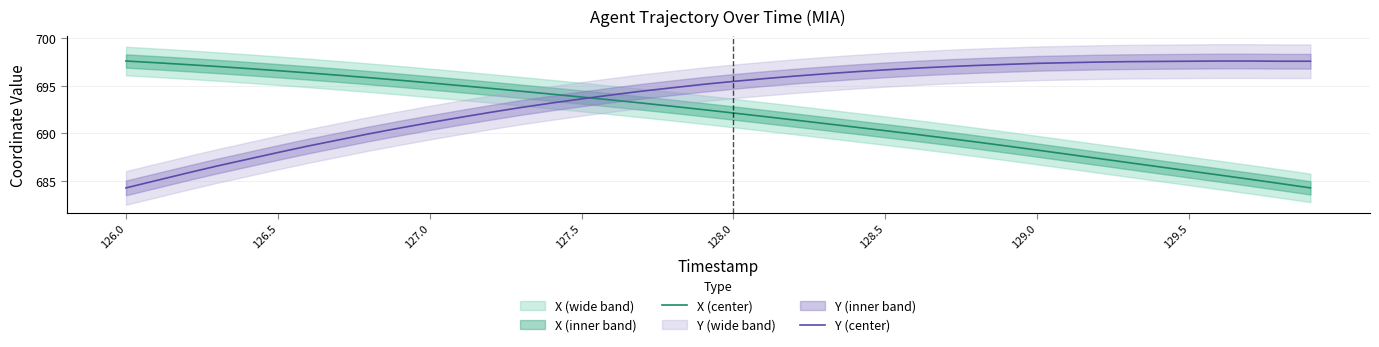

Is it true that X (center) equals 272.4 at 127.5?

False